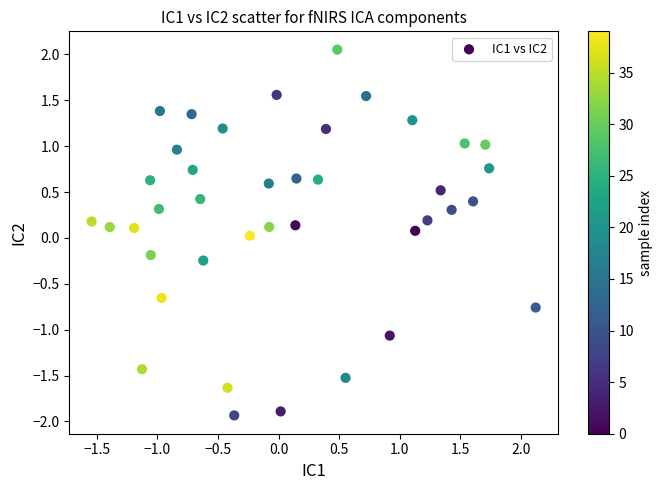

What is the range of Y values (max minus min)?

4.0